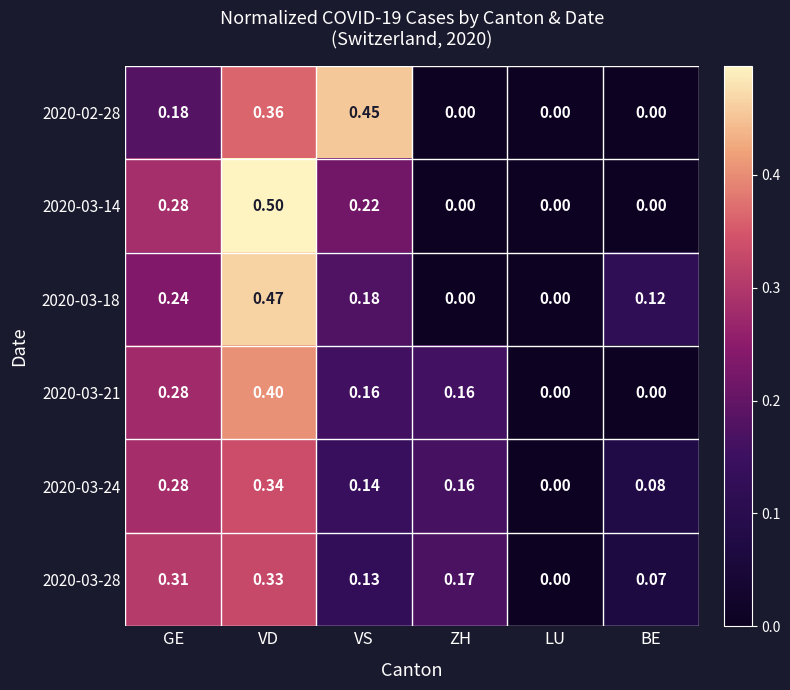

Is the value of 2020-03-28 at VS greater than the value of 2020-03-24 at BE?

Yes